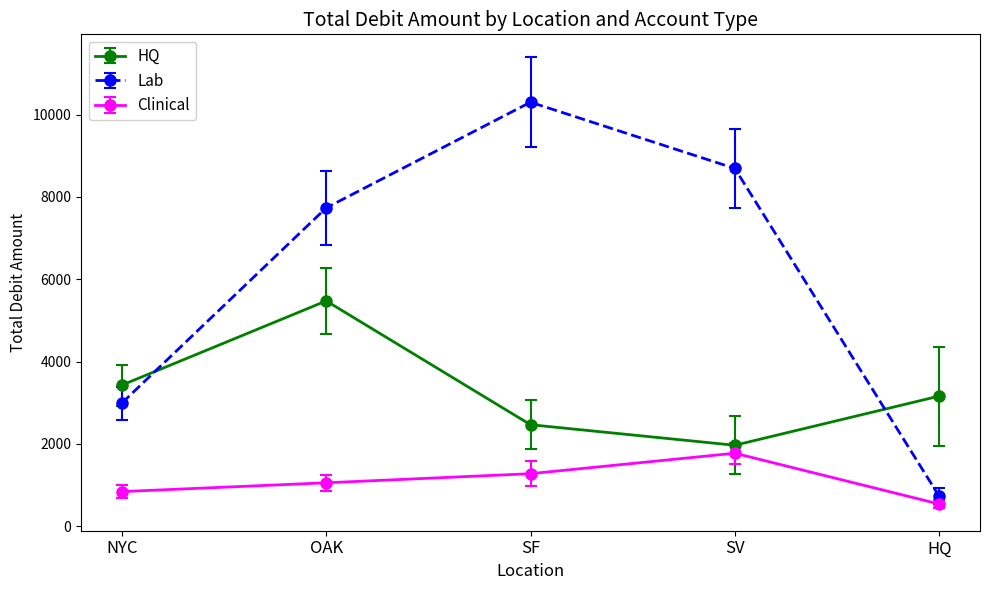

The HQ series shows 3428.5 at NYC. True or false?

True